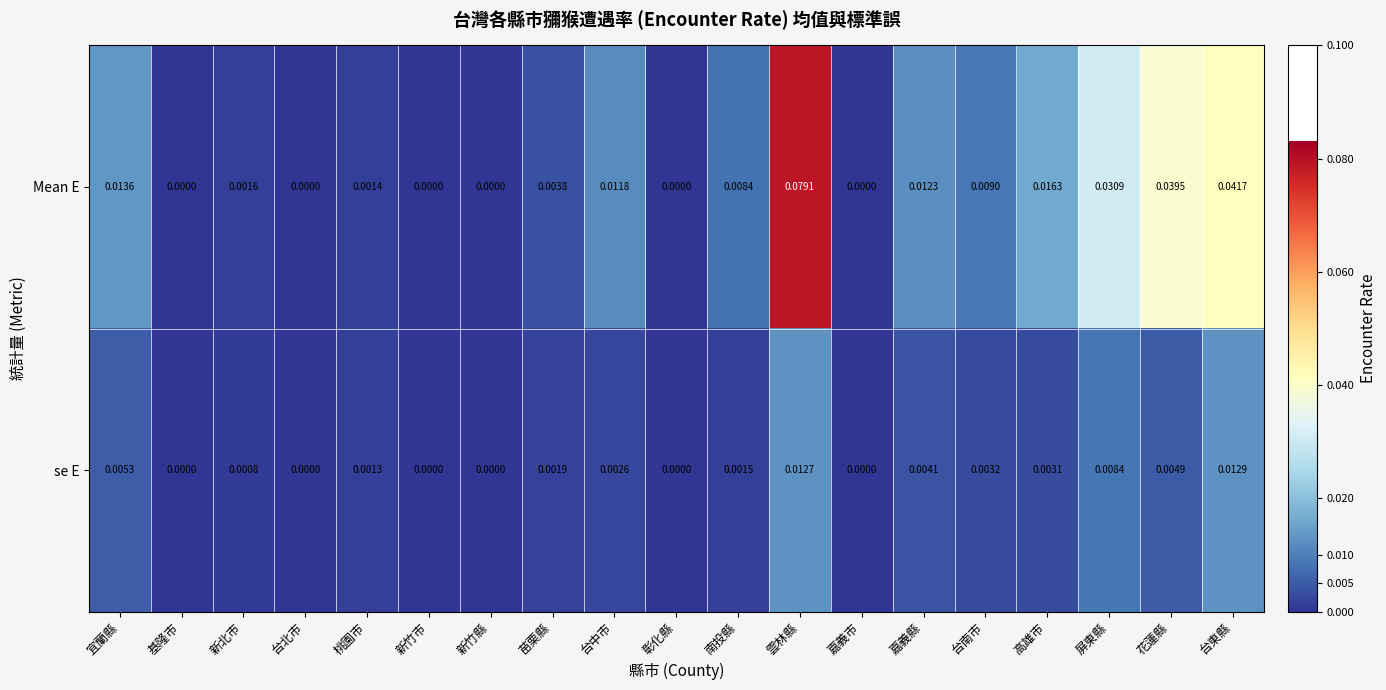

Which series has the largest total across all categories?

Mean E